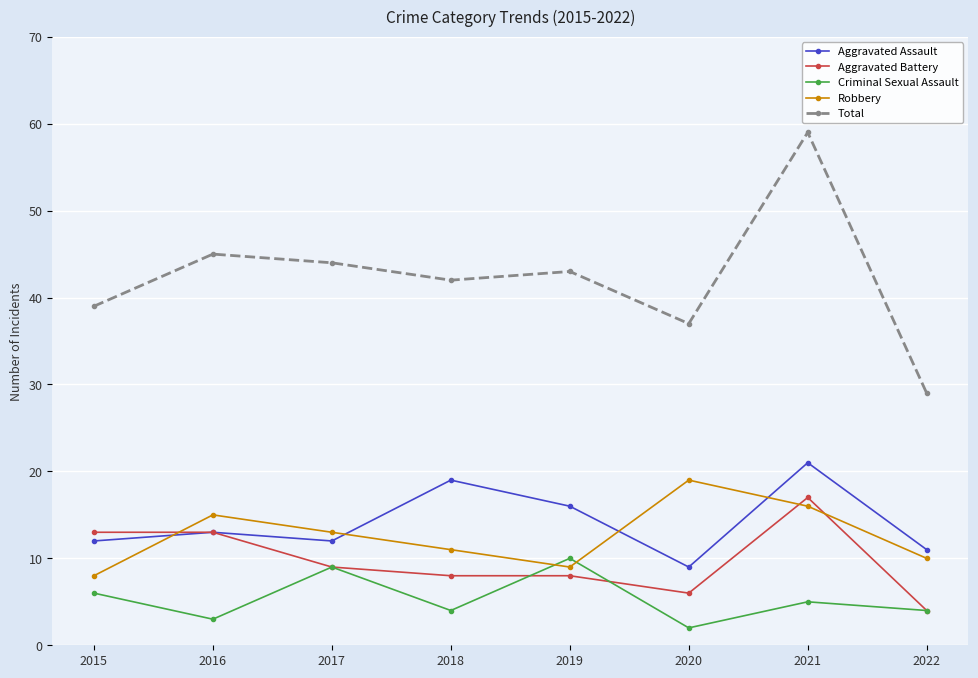

How many series are shown in this chart?

5